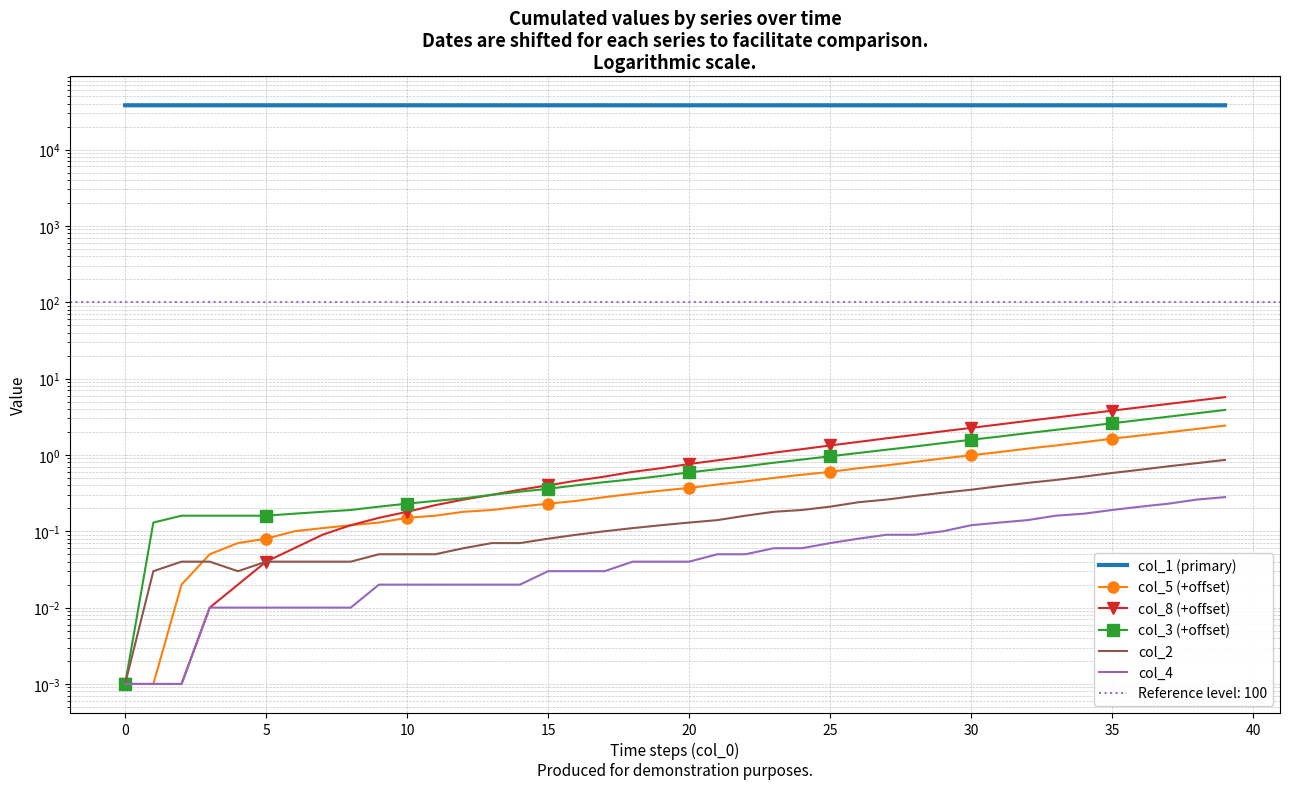

Is the value of col_4 at 40 greater than the value of col_1 (primary) at 30?

No